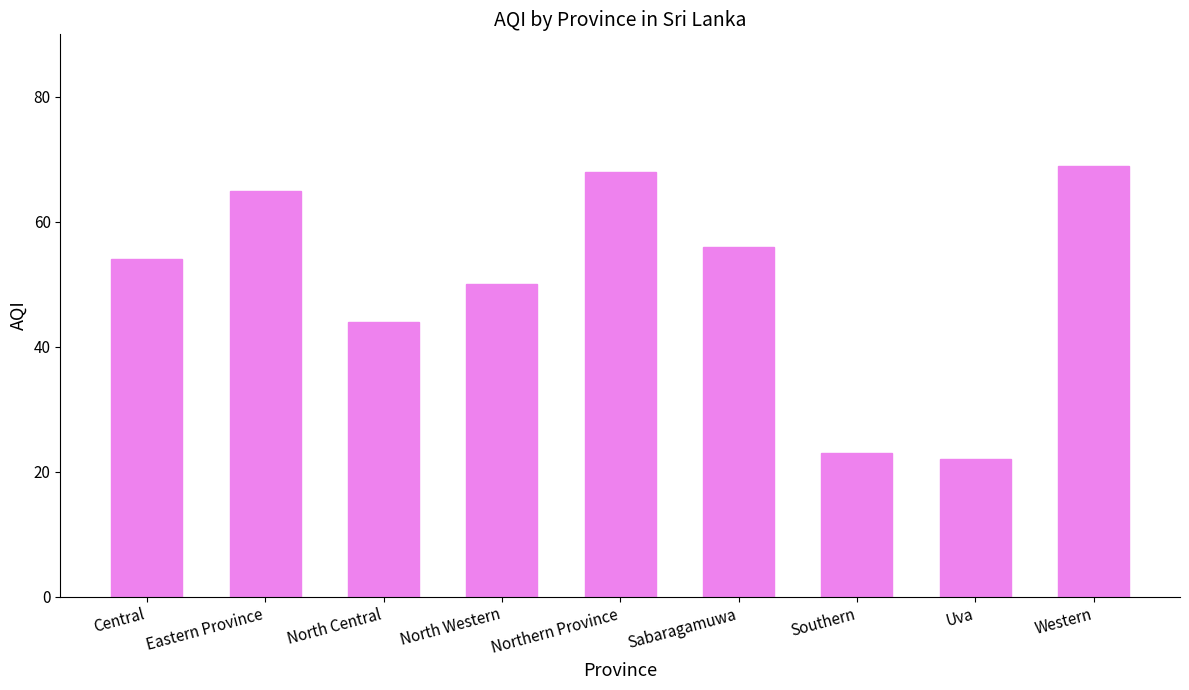

List the labels in order of value, smallest first.

Uva, Southern, North Central, North Western, Central, Sabaragamuwa, Eastern Province, Northern Province, Western